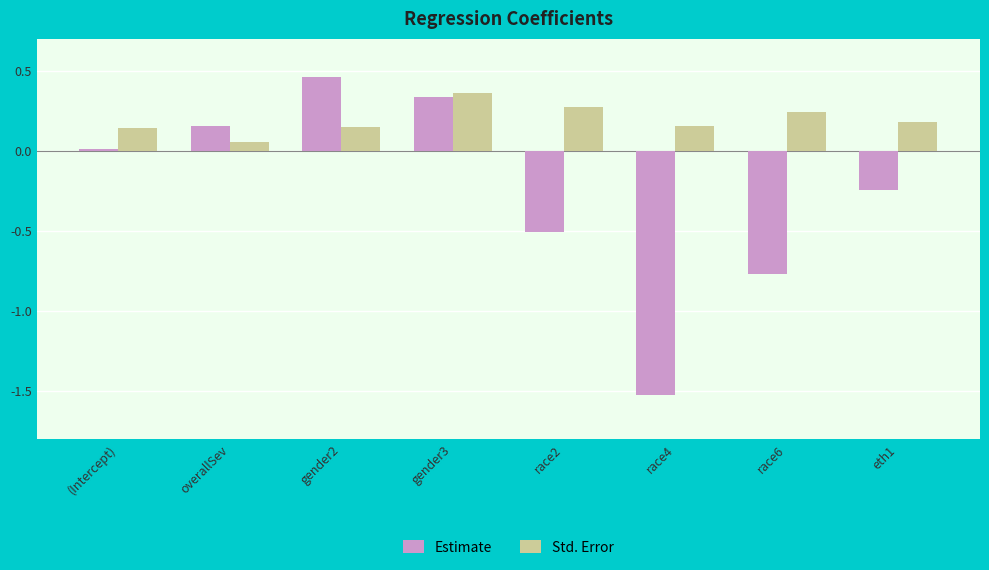

What are all the series names shown in the legend?

Estimate, Std. Error